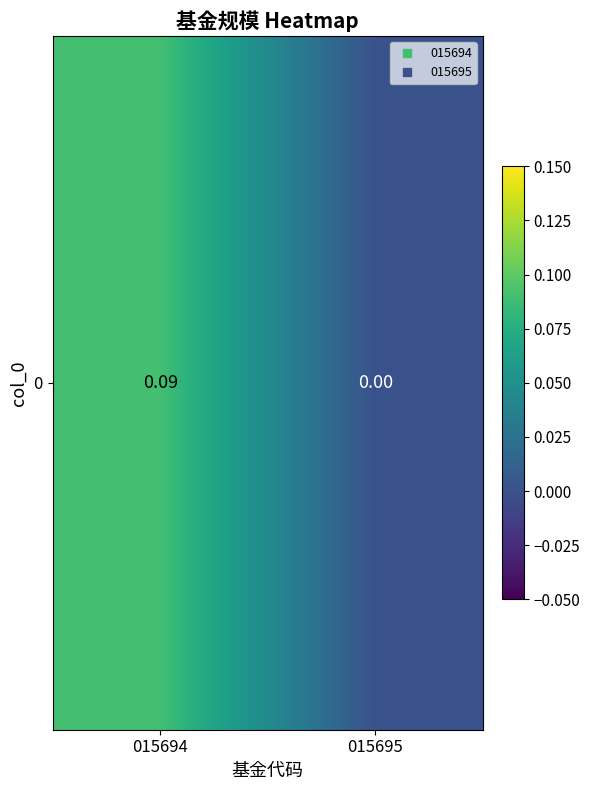

How many values exceed 0?

1